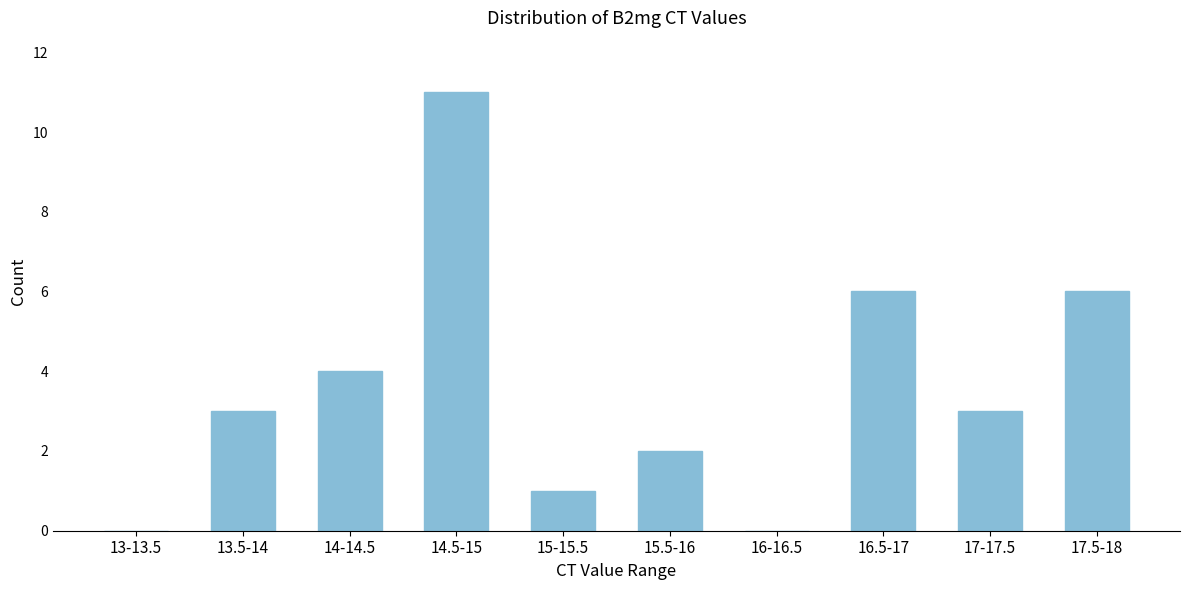

Reading left to right, list all the values displayed in this chart.

13-13.5=0	13.5-14=3	14-14.5=4	14.5-15=11	15-15.5=1	15.5-16=2	16-16.5=0	16.5-17=6	17-17.5=3	17.5-18=6